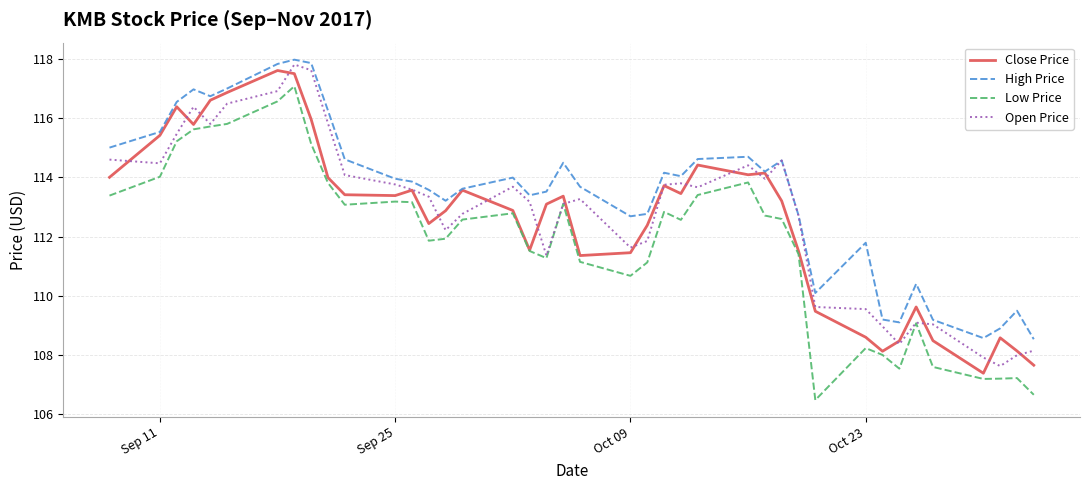

What is the minimum value shown in the chart?

106.5